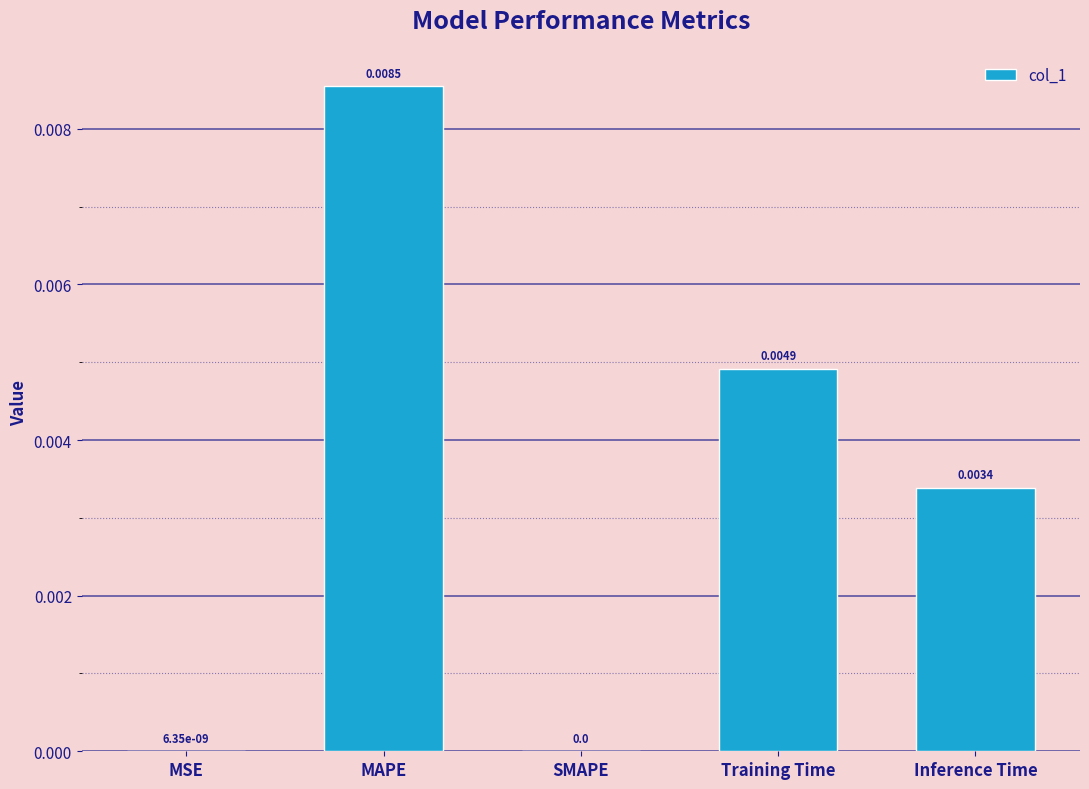

Is it true that the value at MSE is 0.0?

True